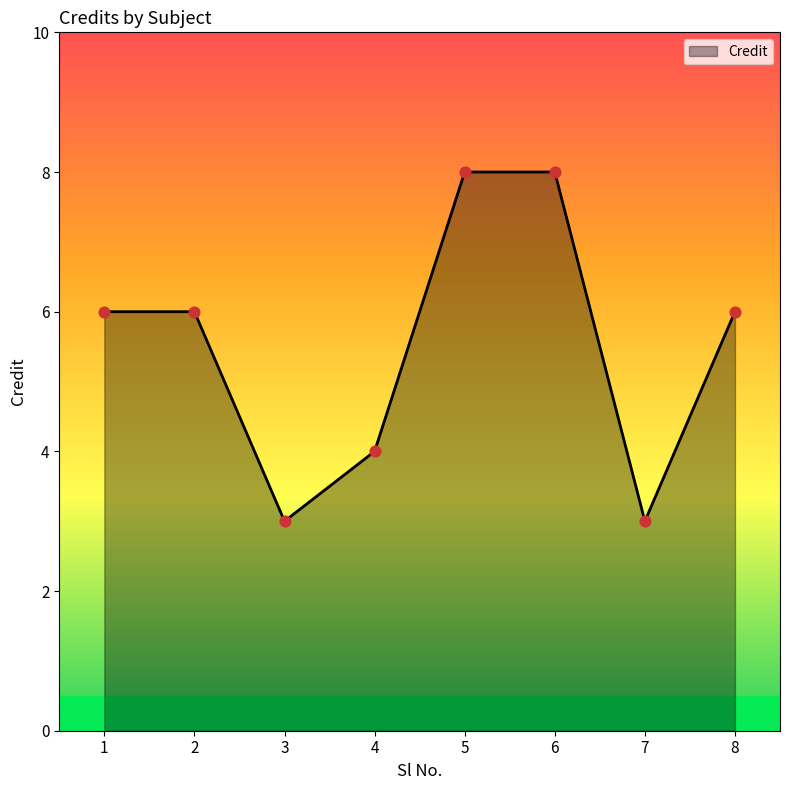

What is the change in value from 3 to 5?

+5